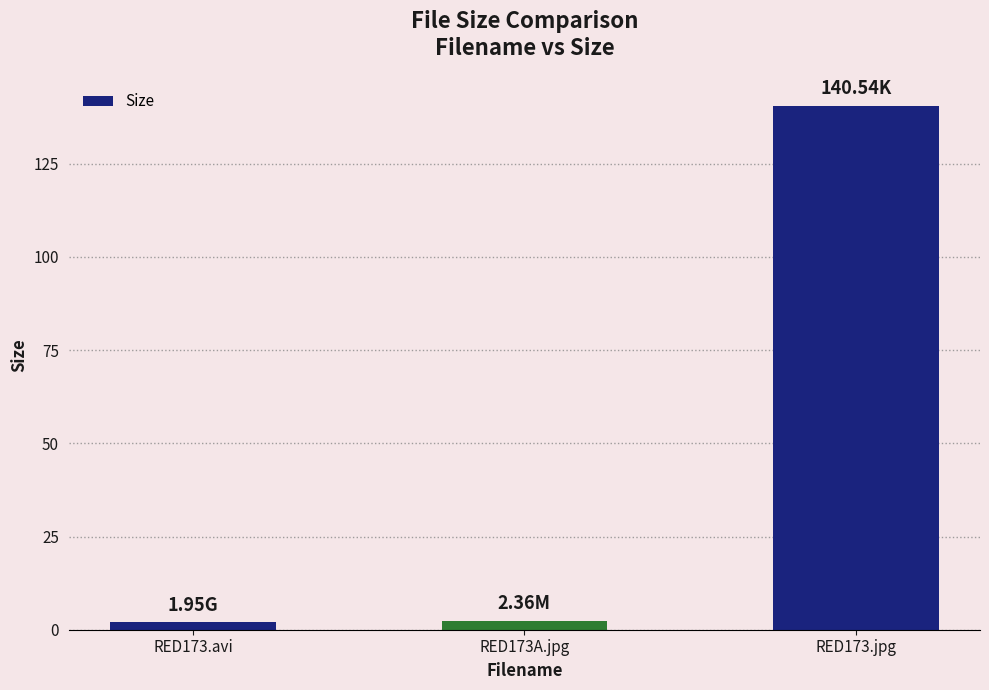

What is the average value?

48.3